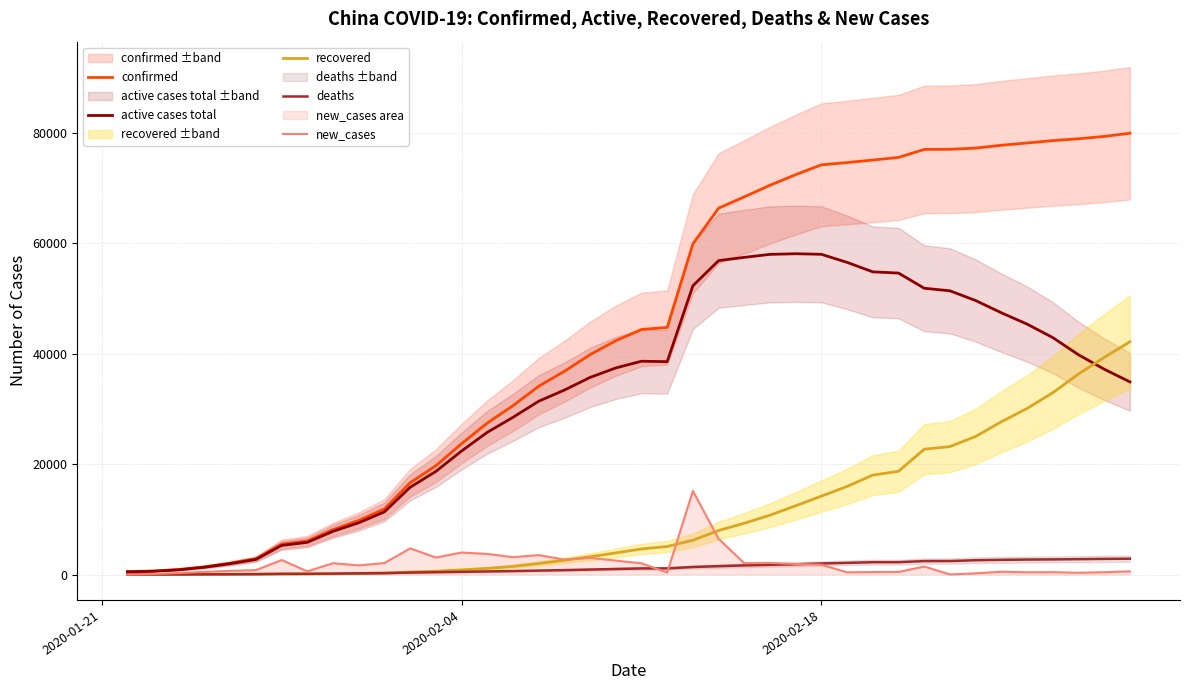

Which series has the largest total across all categories?

confirmed